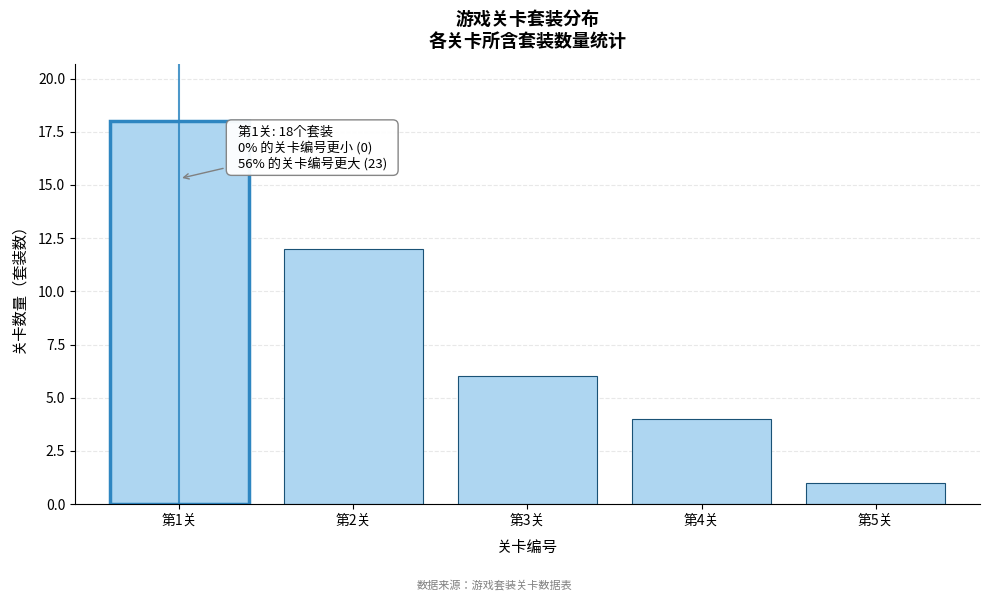

Reading left to right, transcribe all the data shown in this chart.

第1关=18	第2关=12	第3关=6	第4关=4	第5关=1